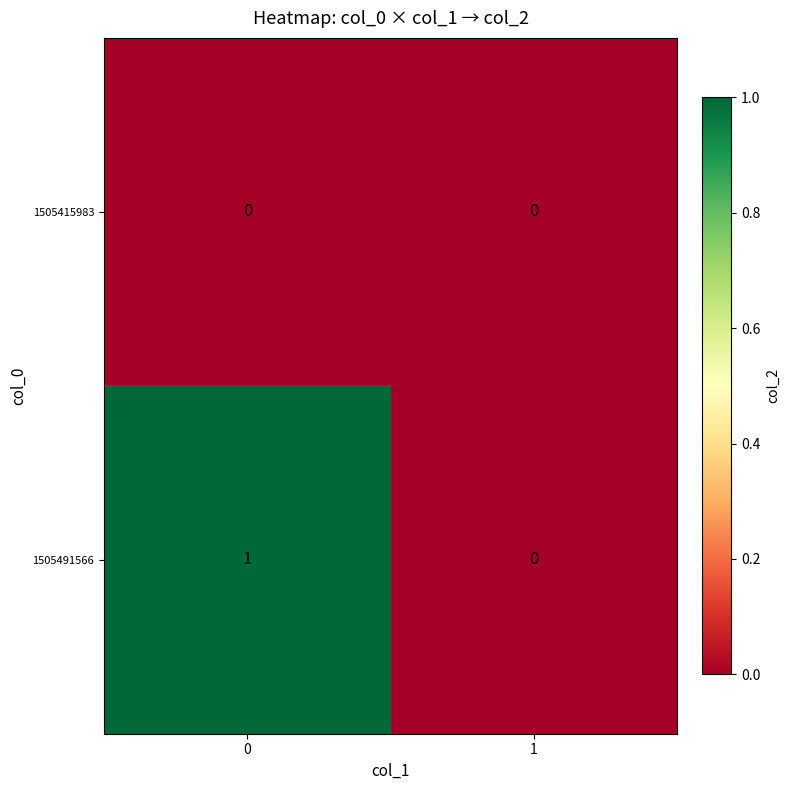

The value of 1505415983 at 0 is 0. True or false?

True